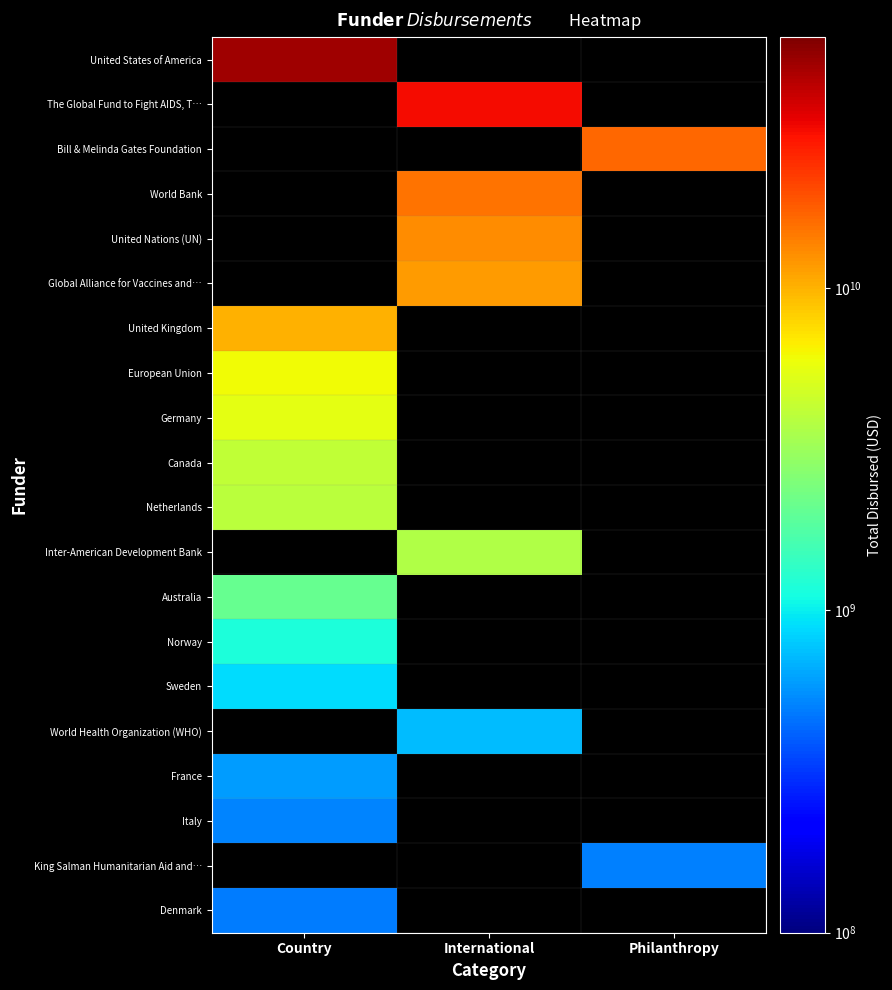

At which category does the chart reach its minimum across all series?

Country